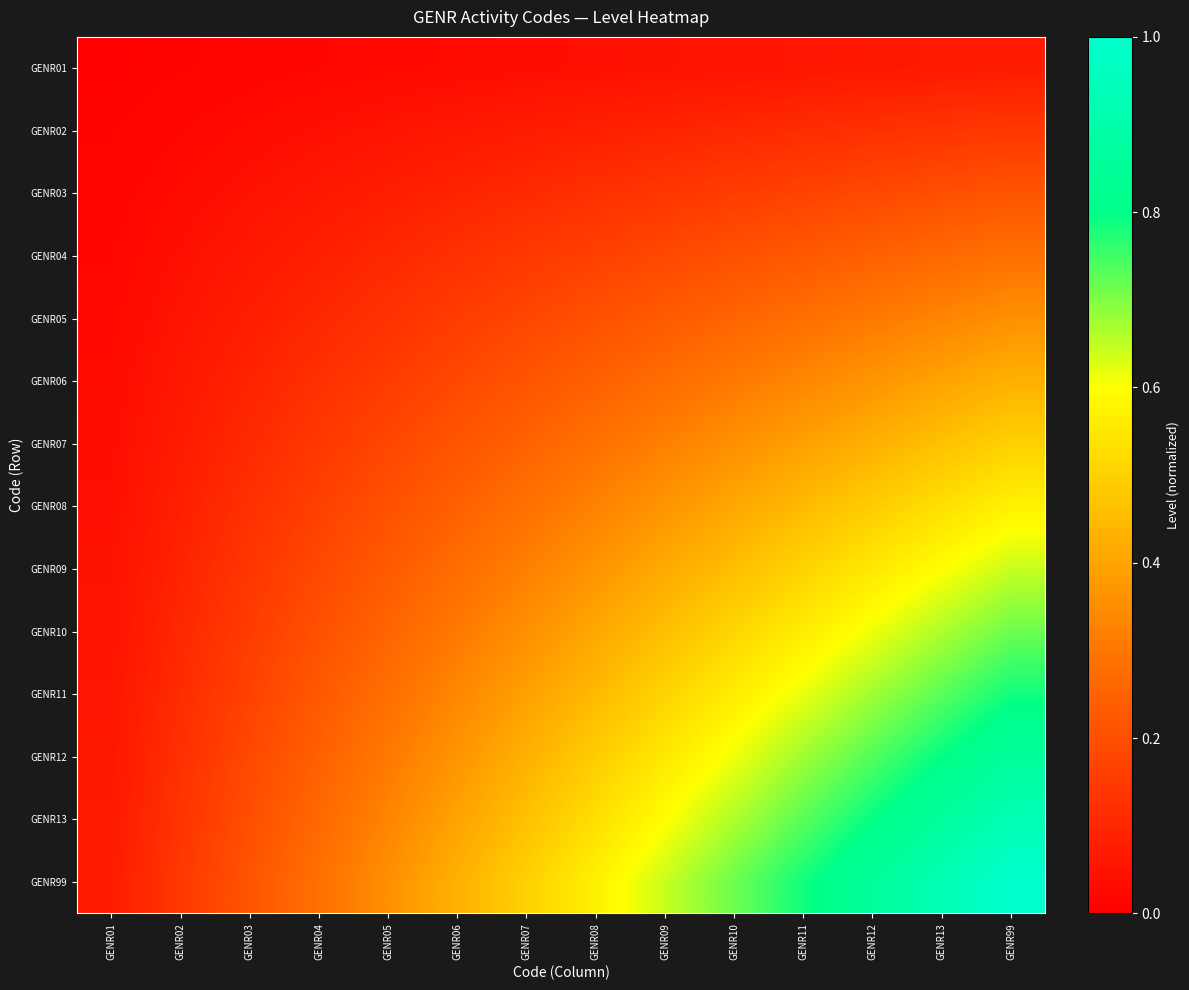

What is the spread (max minus min) of values at GENR05?

0.3